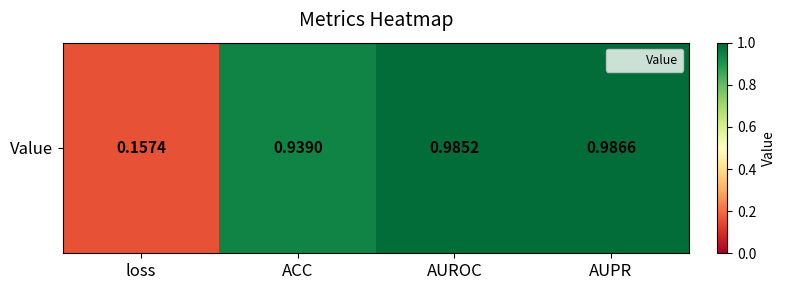

Is it true that the value at loss is 0.2?

True